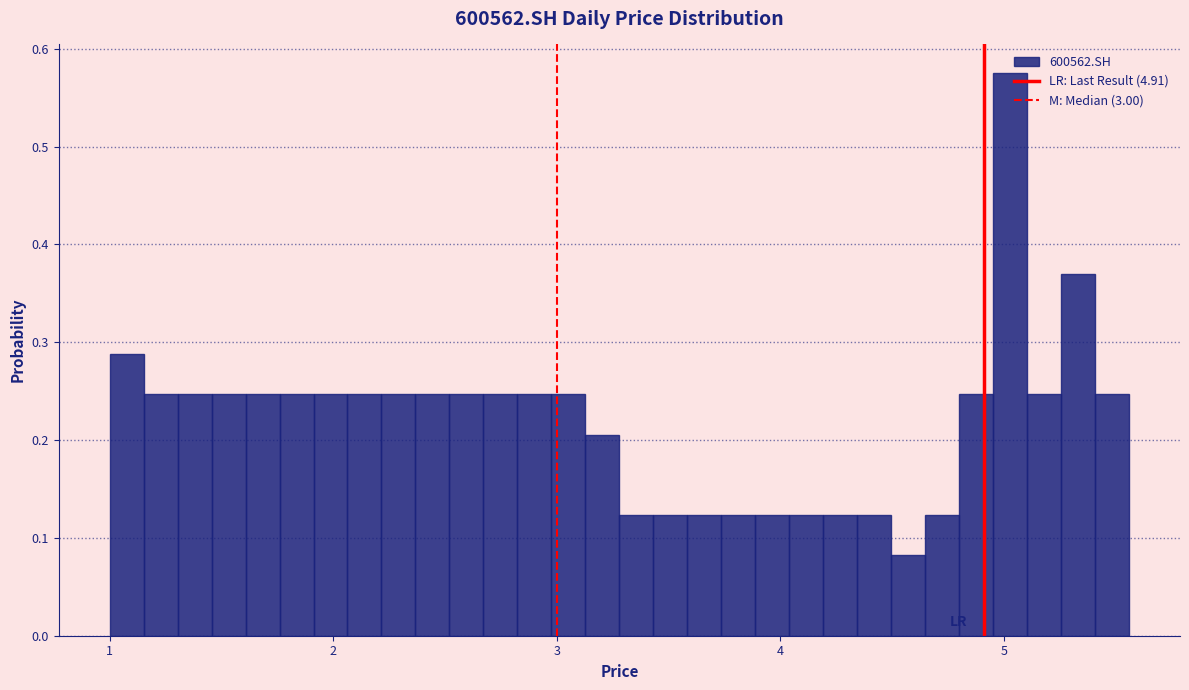

Read against the x-axis, roughly where is the centre of the tallest bar?

5.0